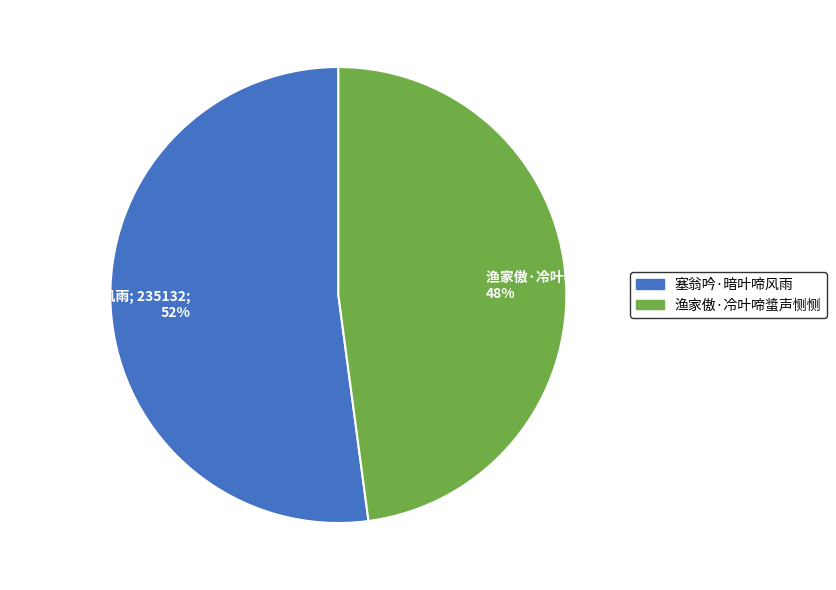

How many slices are in this pie chart?

2